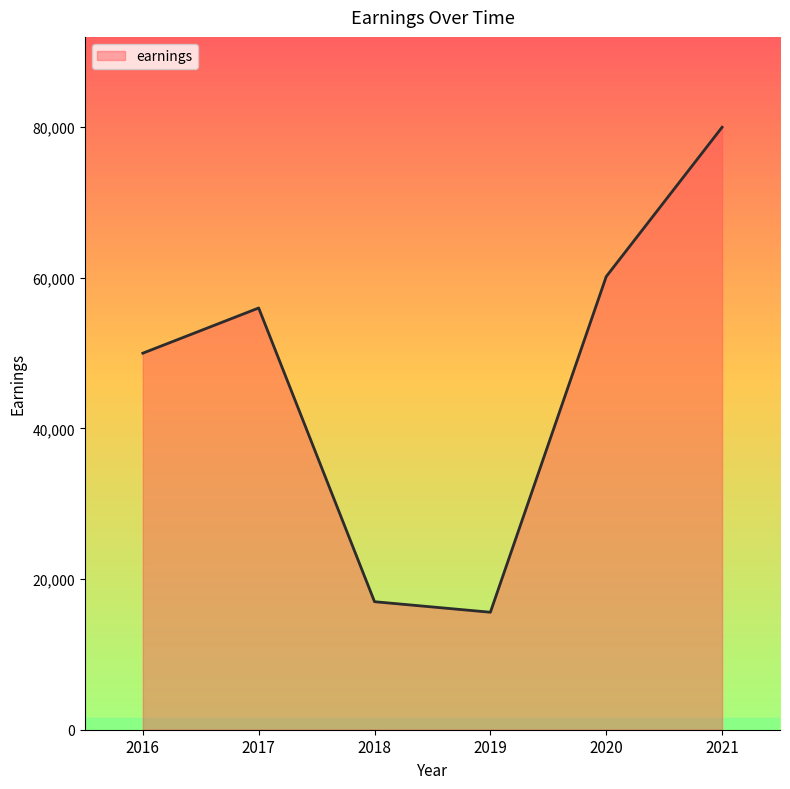

True or false: the data shows 56000 at 2017.

True